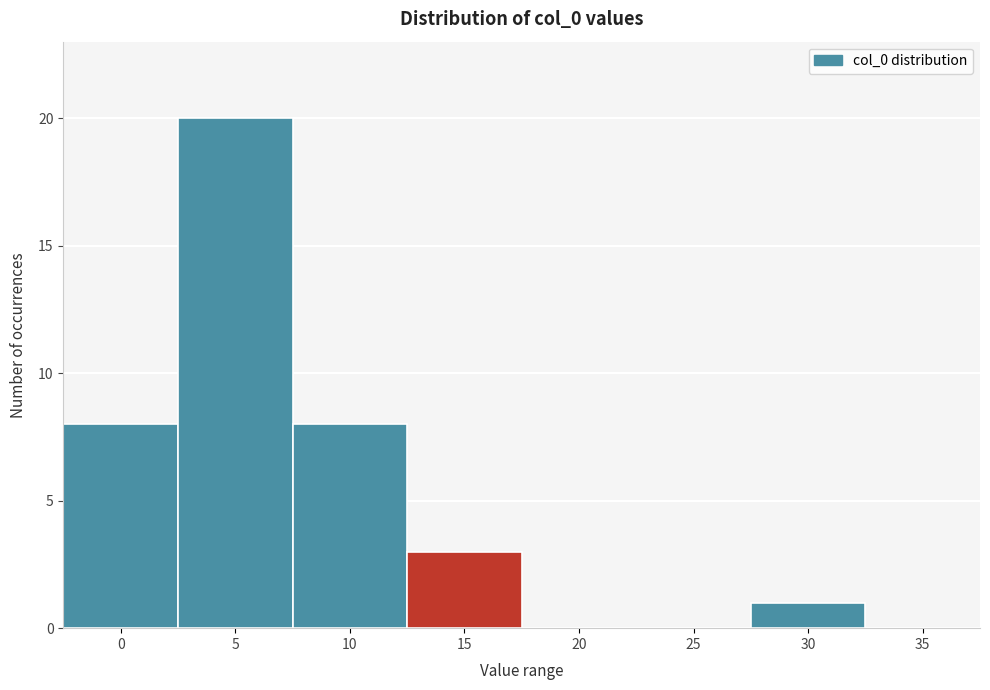

Reading left to right, extract all data points from this chart.

0=8	5=20	10=8	15=3	20=0	25=0	30=1	35=0